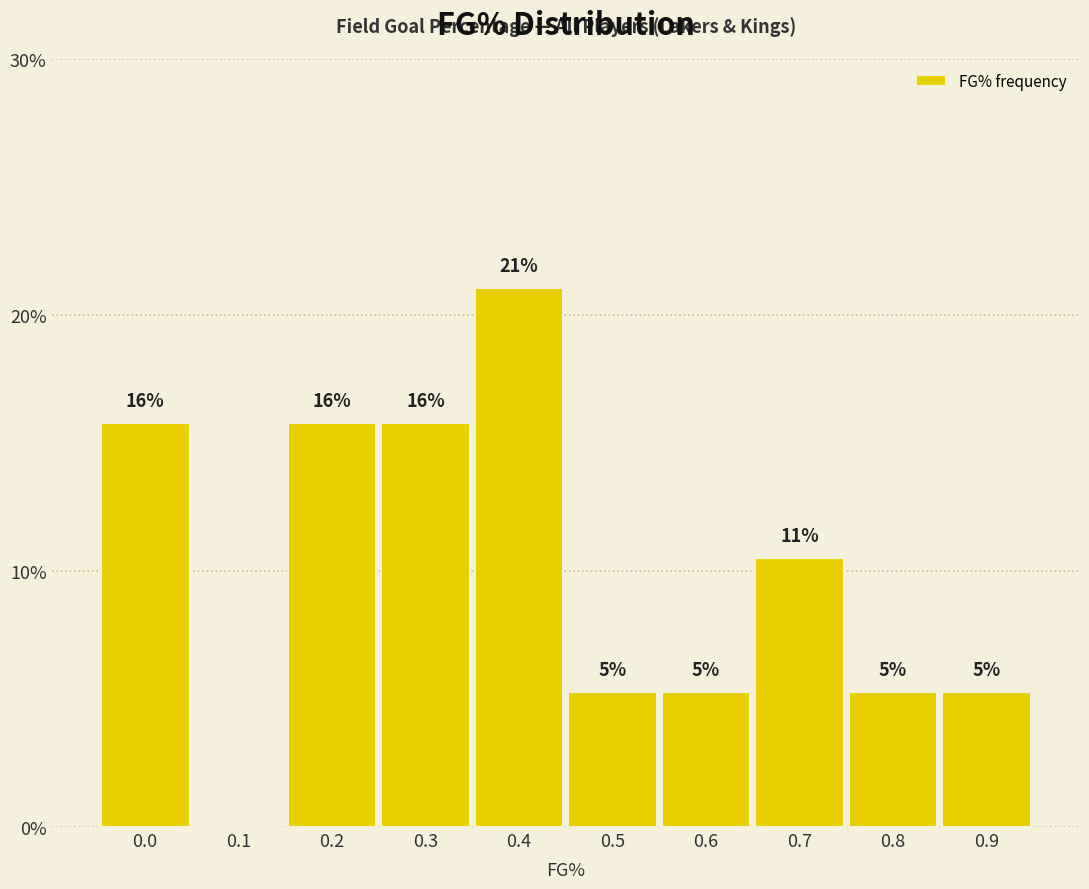

Are the bars horizontal?

No